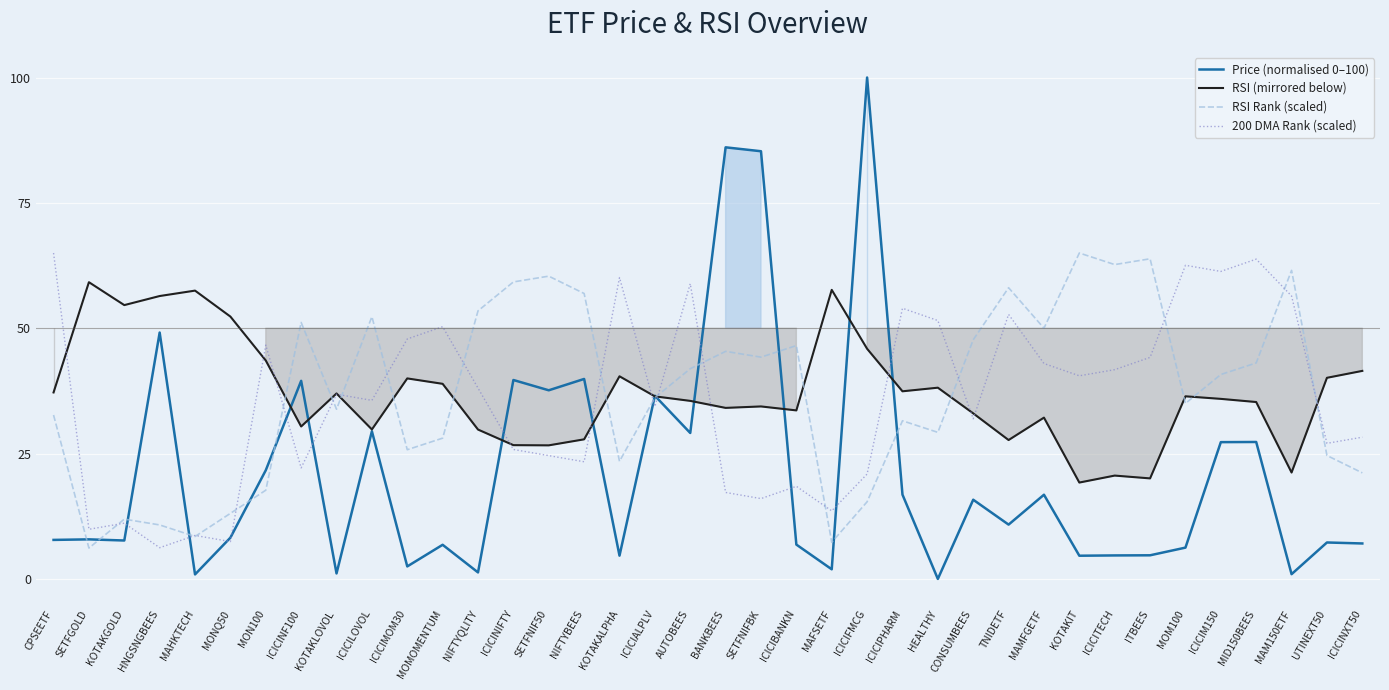

At how many categories does at least one series exceed 99?

1